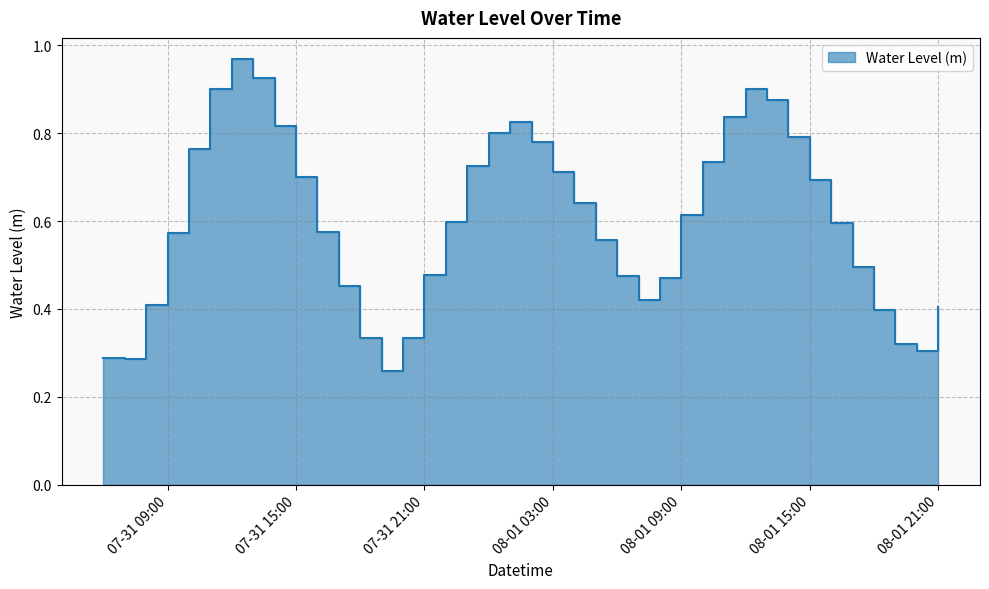

What is the smallest value displayed?

0.3